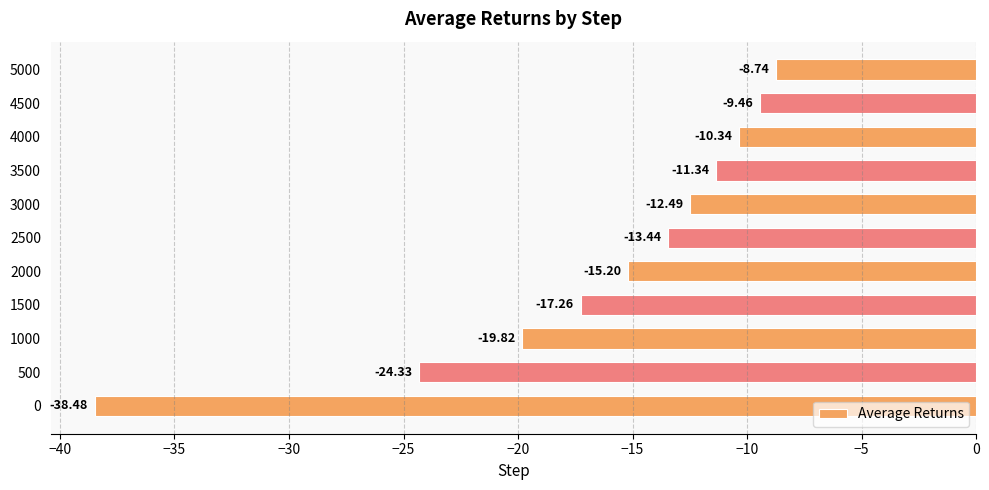

What is the change in value from 500 to 3000?

+11.8